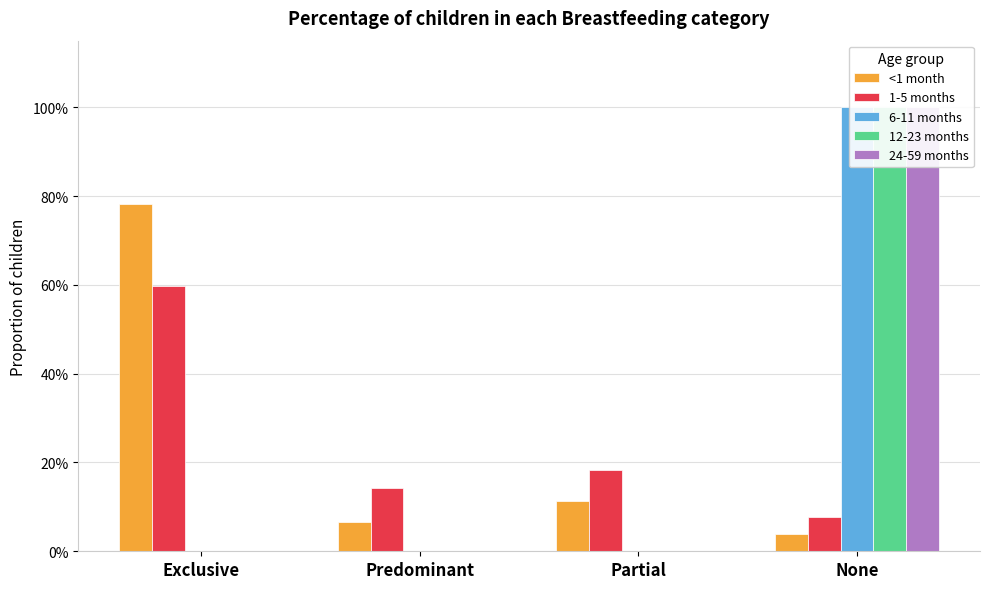

What is the label of the 4th bar from the right?

Exclusive